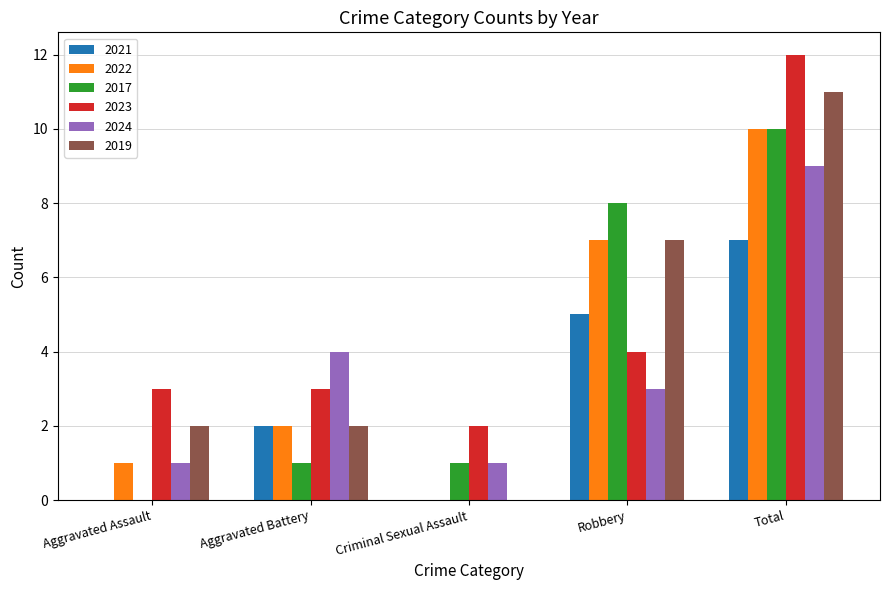

What is the approximate value of 2019 at Robbery?

7